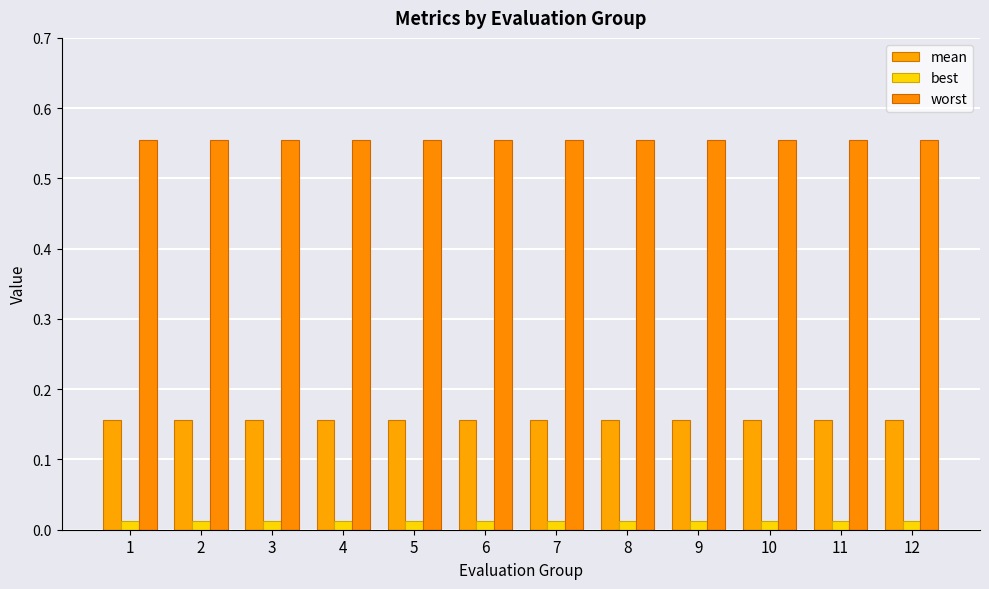

How many groups of bars are there?

12